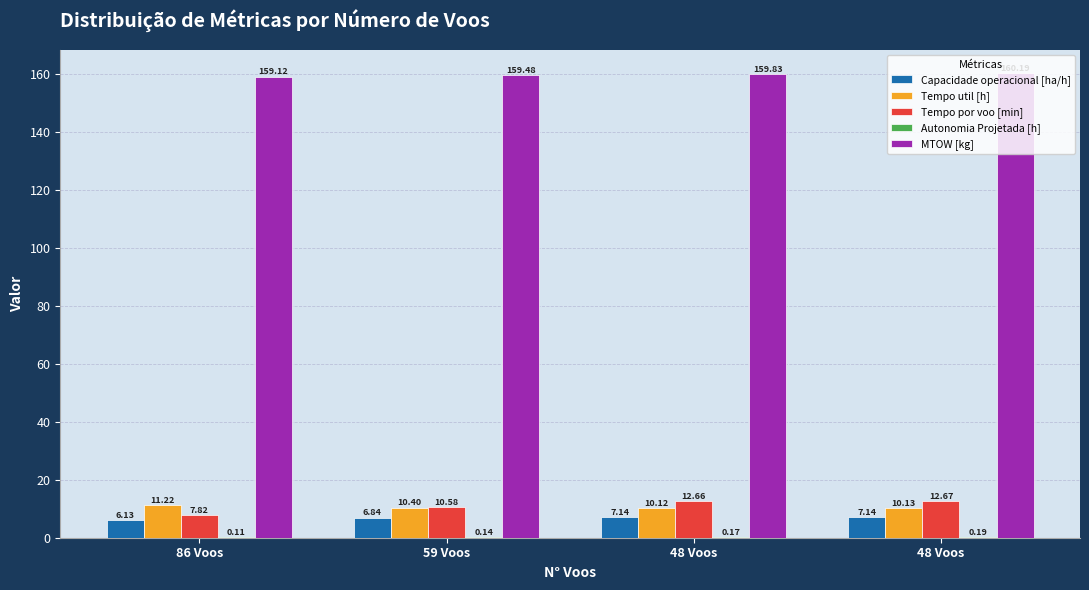

Are the bars grouped side by side (vs. stacked)?

Yes